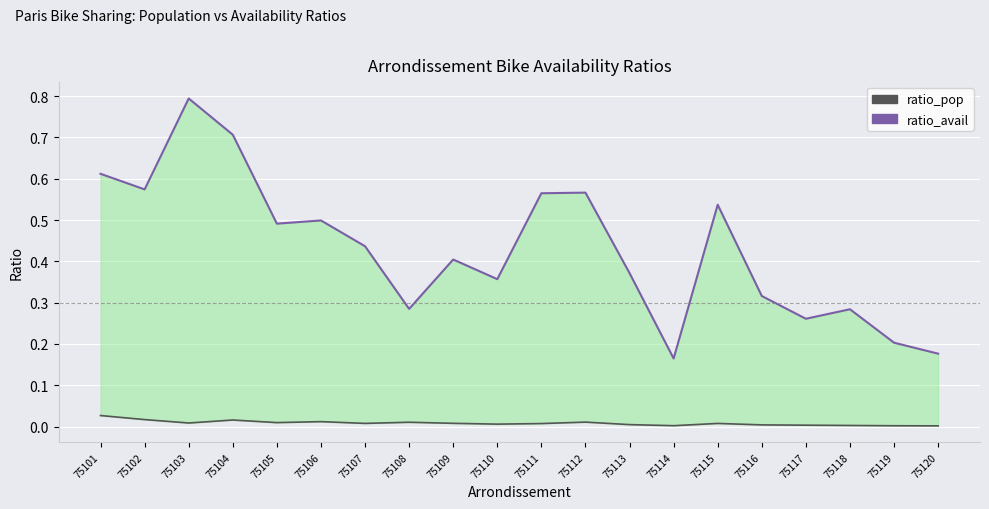

Where is the first local maximum for ratio_pop?

75104